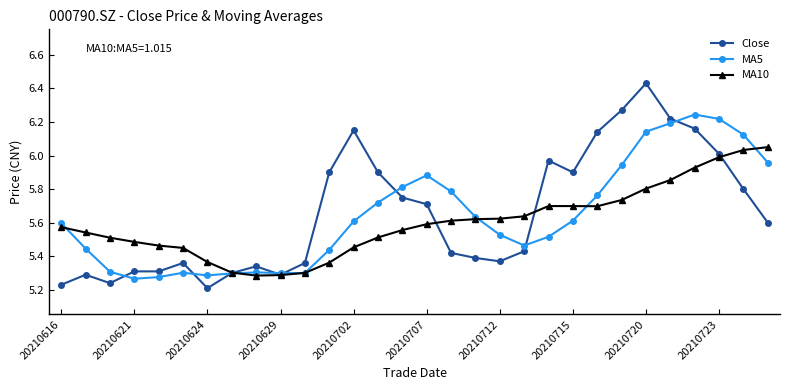

True or false: MA5 has more than 1 points higher than both neighbors.

True